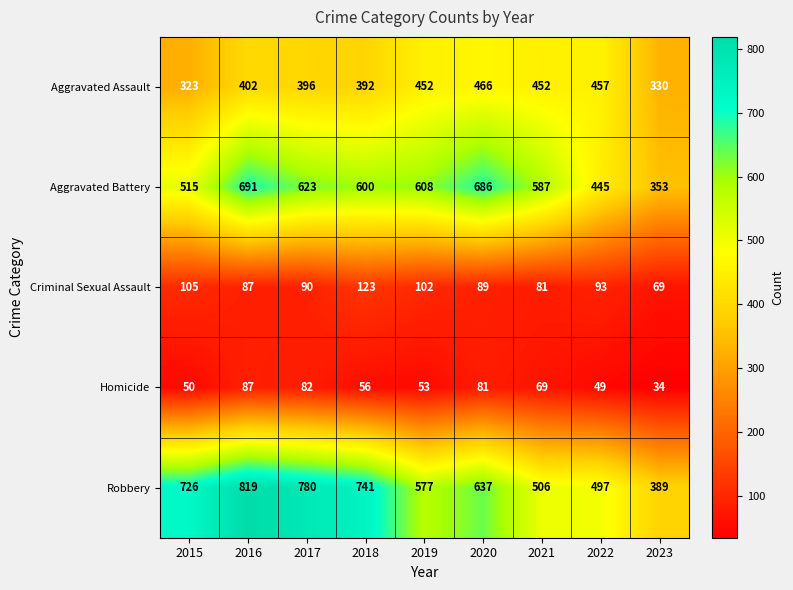

At how many categories does at least one series exceed 612?

5